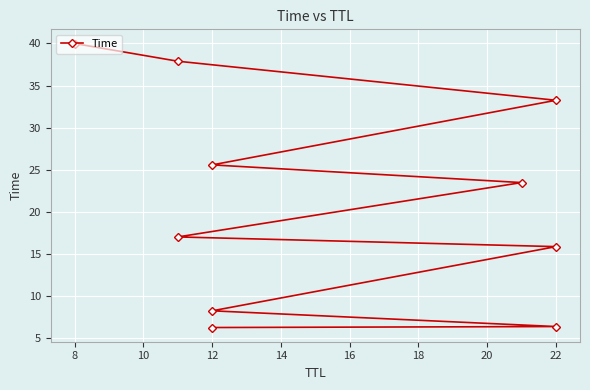

What is the difference between the maximum and minimum values?

33.7